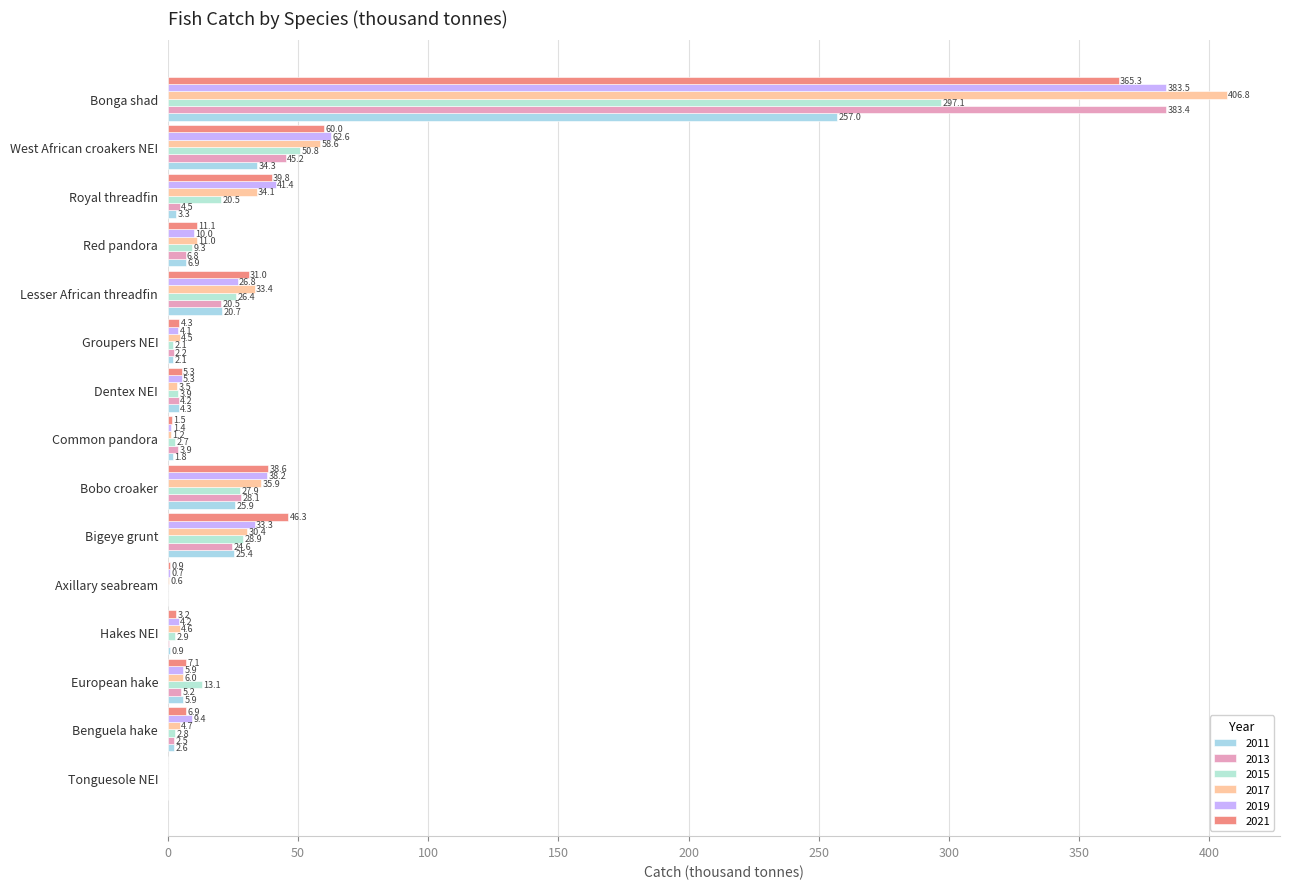

List the labels in order of 2017 value, largest first.

Bonga shad, West African croakers NEI, Bobo croaker, Royal threadfin, Lesser African threadfin, Bigeye grunt, Red pandora, European hake, Benguela hake, Hakes NEI, Groupers NEI, Dentex NEI, Common pandora, Axillary seabream, Tonguesole NEI